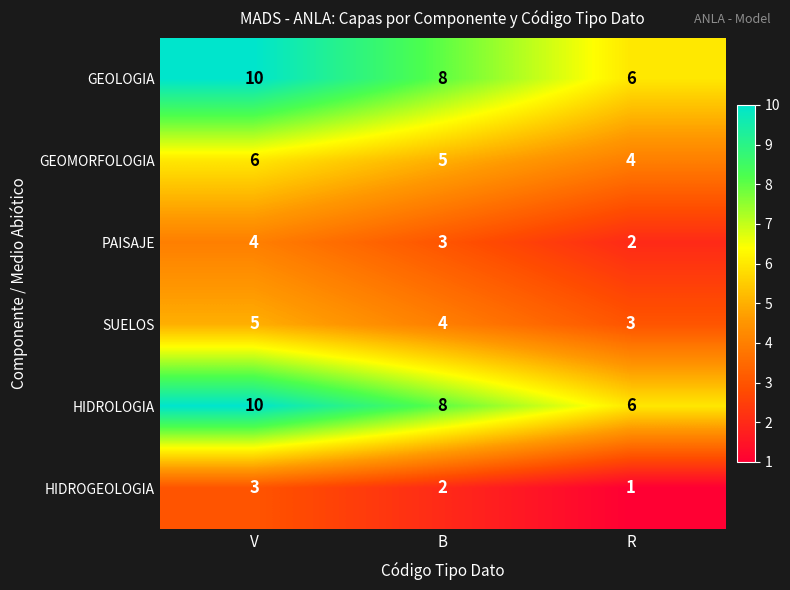

What is the spread (max minus min) of values at R?

5